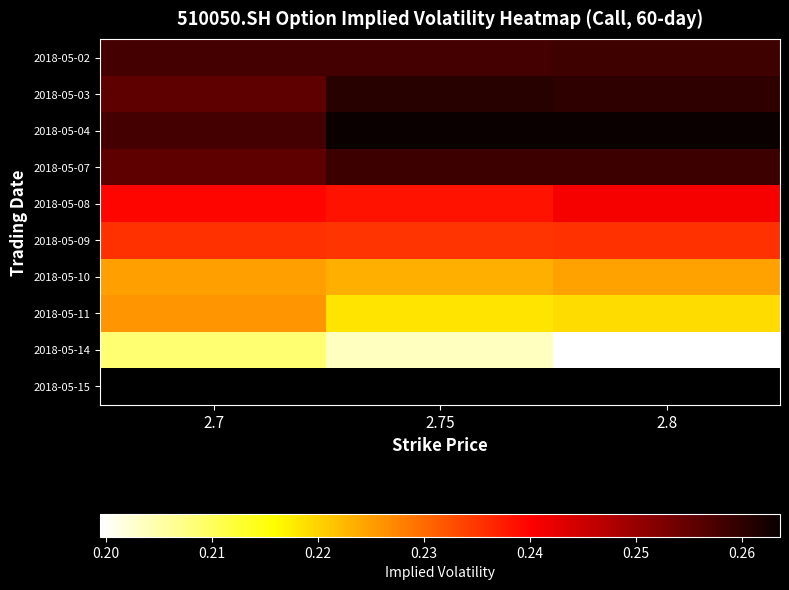

The 2018-05-14 series shows 0.3 at 2.7. True or false?

False